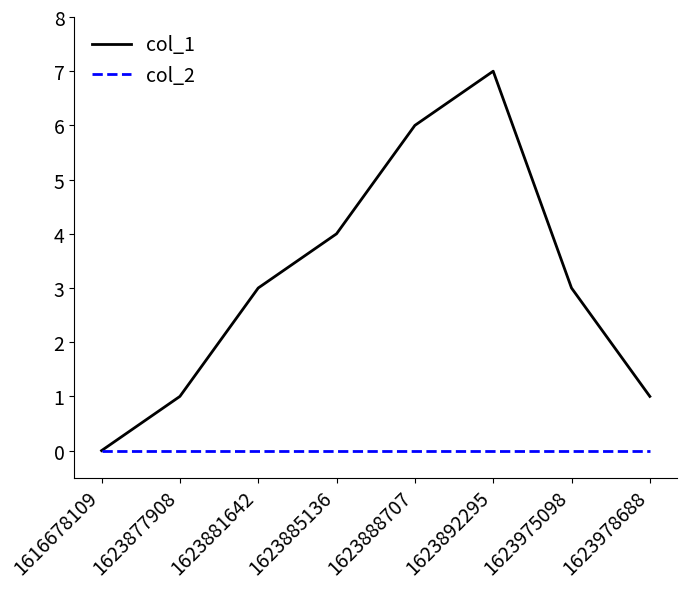

Rank the series by their maximum value, from highest to lowest.

col_1, col_2